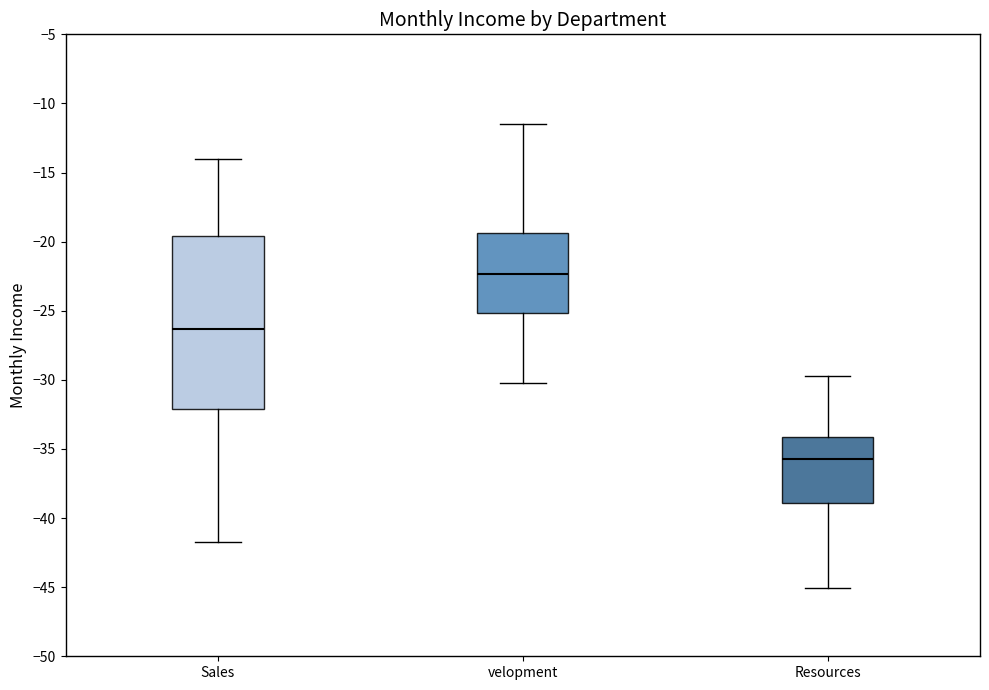

Reading left to right, transcribe this box plot: for each box, give where its median line is, the range the box spans, and where its two whiskers end, as read against the y-axis. The values are not printed on the chart, so give them approximately, as read against the axis.

Sales: median -26.5, box -32.0 to -19.5, whiskers -42.0 to -14.0
velopment: median -22.5, box -25.0 to -19.5, whiskers -30.0 to -11.5
Resources: median -35.5, box -39.0 to -34.0, whiskers -45.0 to -29.5